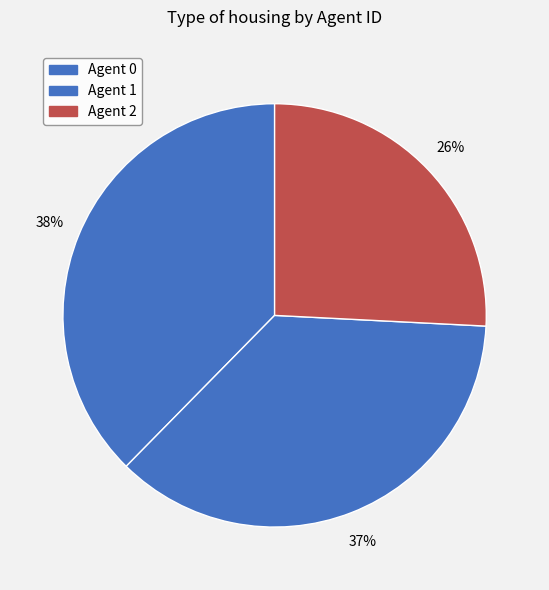

How many segments does this pie chart have?

3